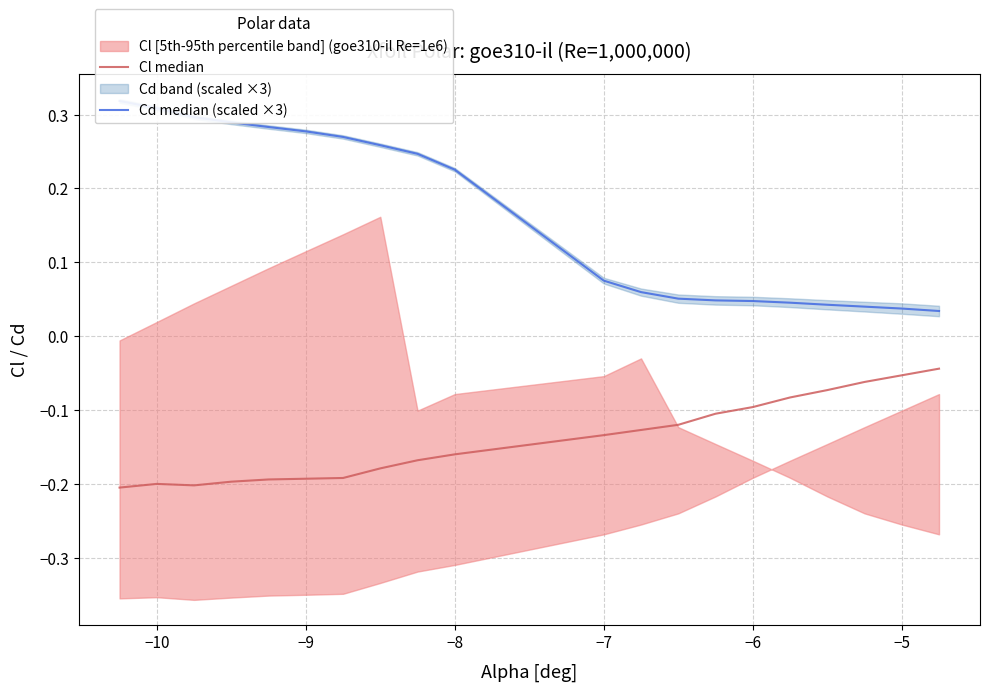

Count the Cd median (scaled ×3) values in the range 0 to 1.

20